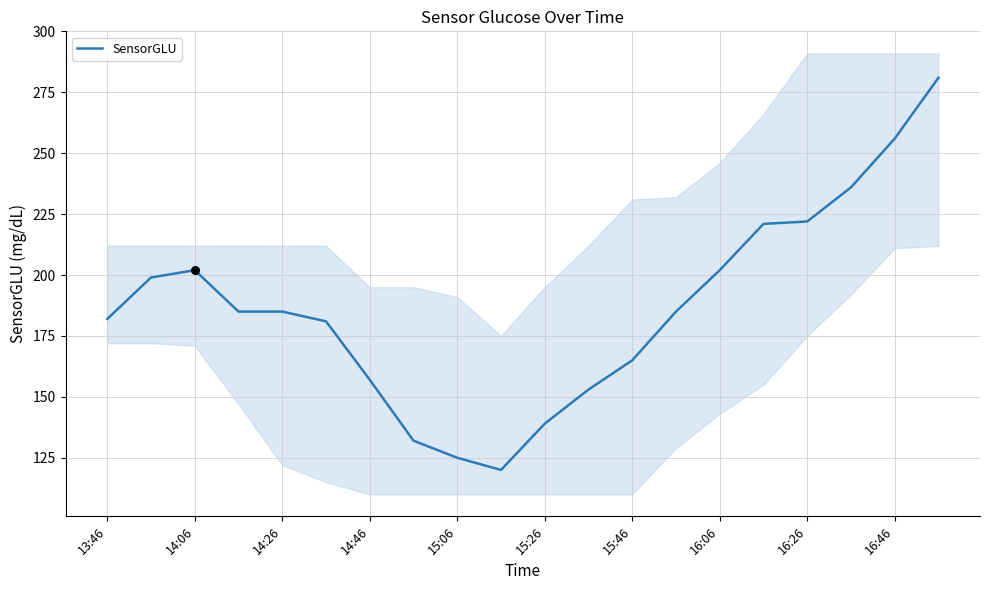

What is the lowest value of the SensorGLU series?

120